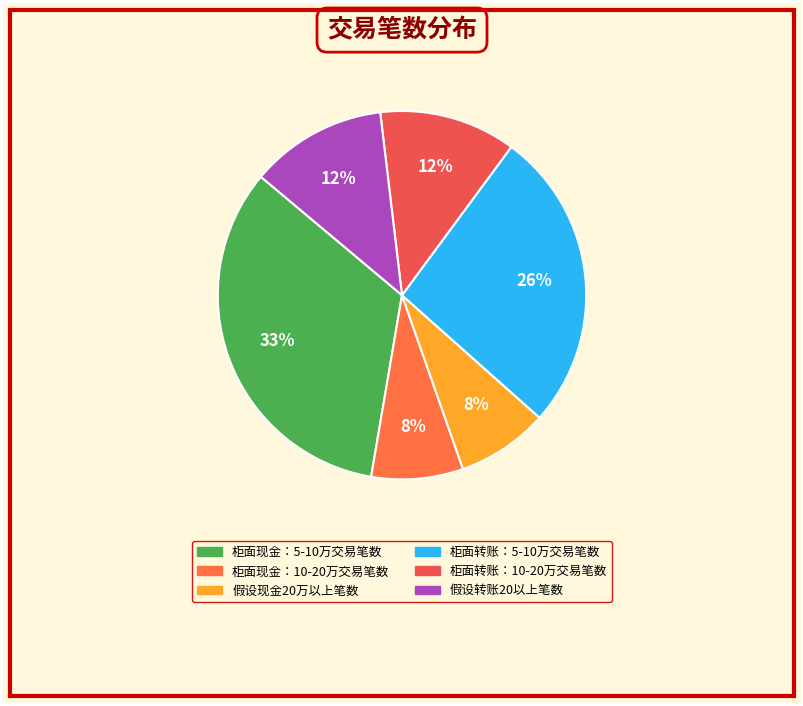

Approximately how many times larger is the value at 柜面转账：10-20万交易笔数 compared to 柜面现金：5-10万交易笔数?

0.4